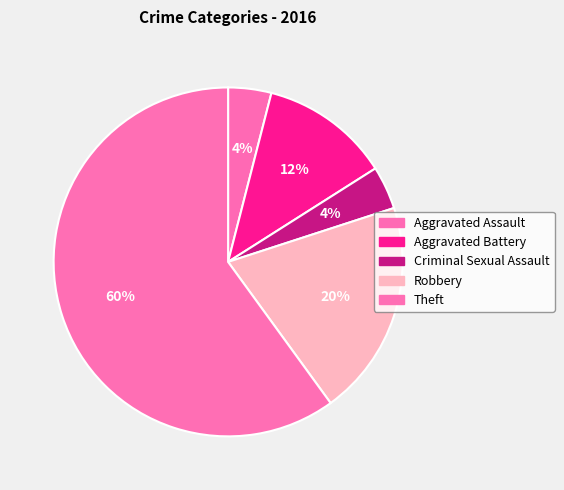

What is the ratio of the value at Robbery to the value at Aggravated Assault?

5.0